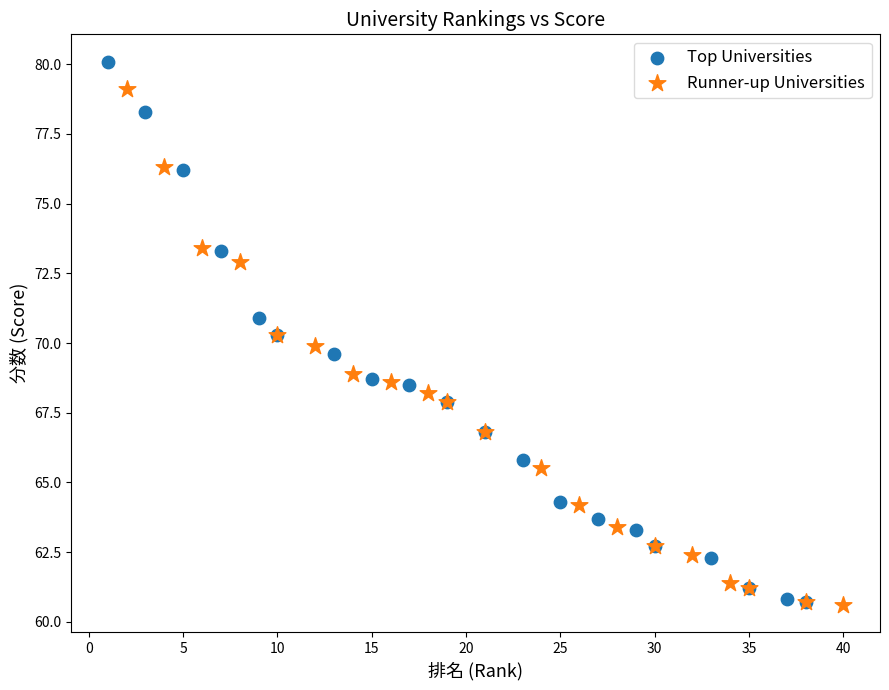

Which series has the widest spread of Y values?

Top Universities